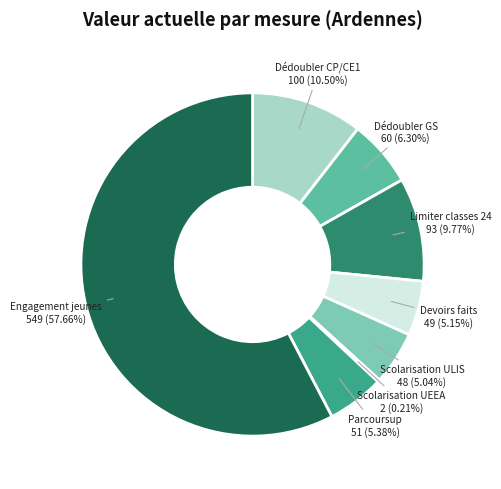

What is the total percentage of Limiter classes 24 and Scolarisation ULIS?

14.8%